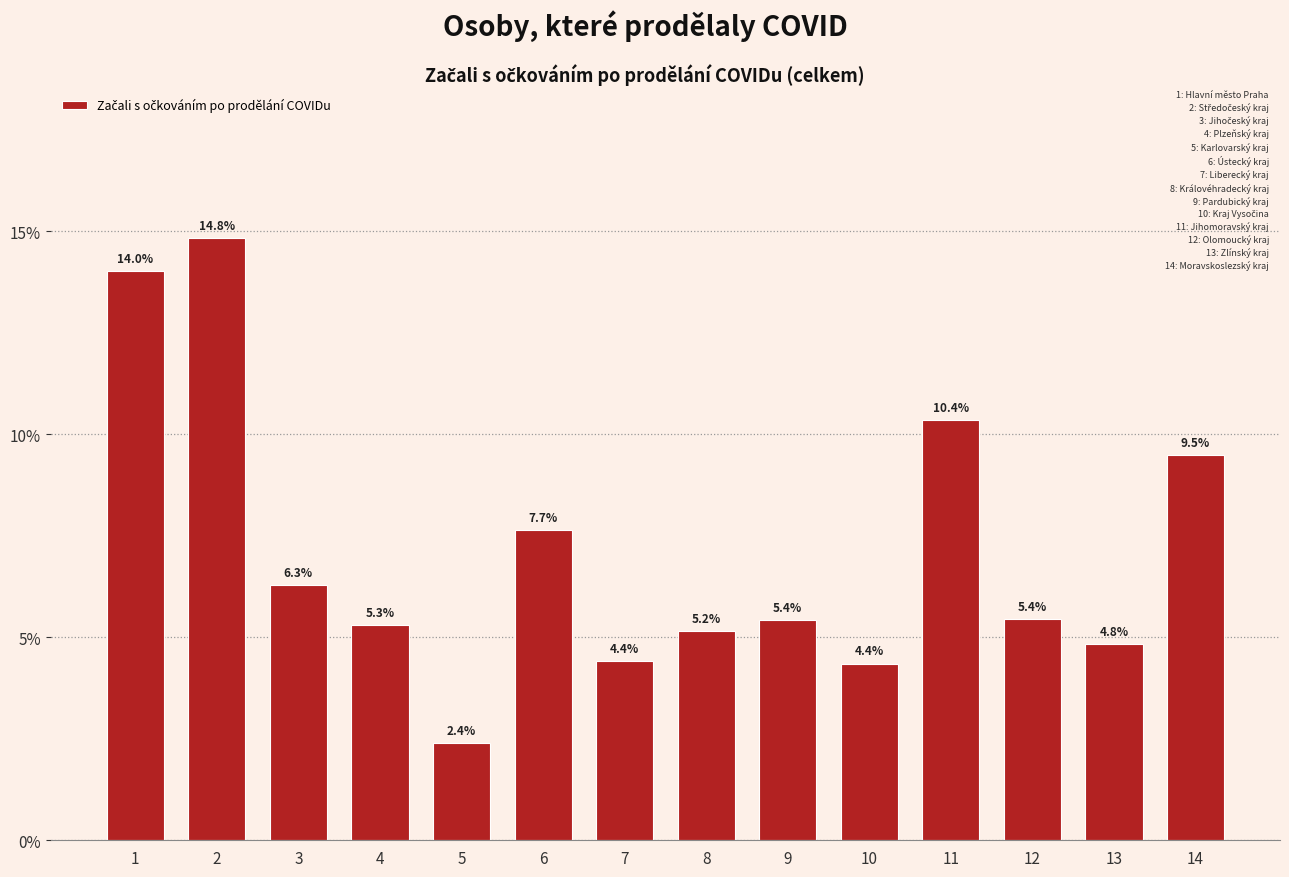

Reading right to left, extract all data points from this chart.

14=9.5	13=4.8	12=5.4	11=10.4	10=4.4	9=5.4	8=5.2	7=4.4	6=7.7	5=2.4	4=5.3	3=6.3	2=14.8	1=14.0